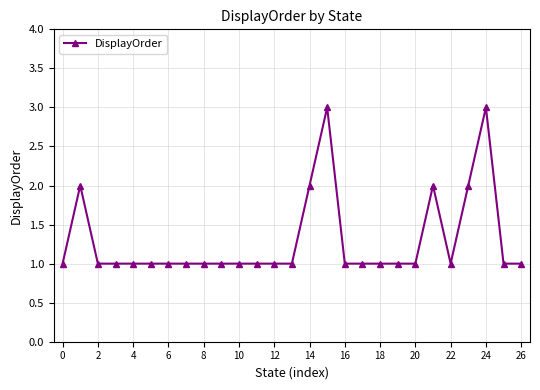

What is the sum of all values?

35